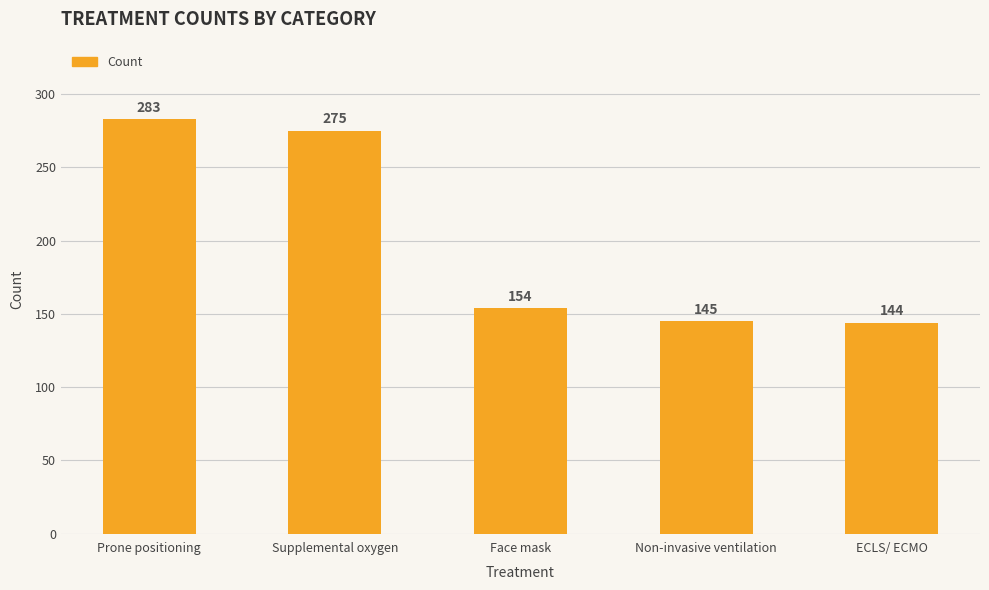

What is the difference between the maximum and minimum values?

139